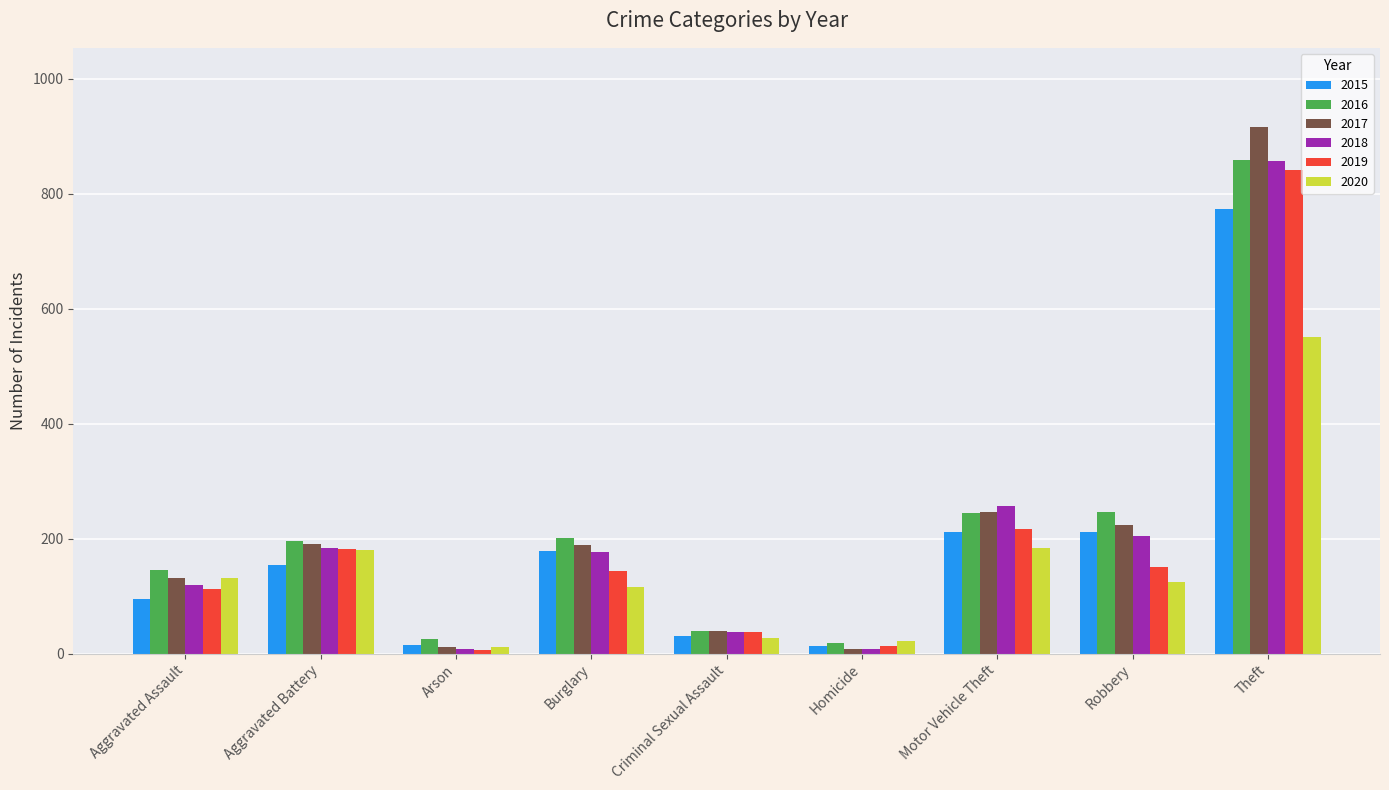

Which series has the widest spread of values?

2017